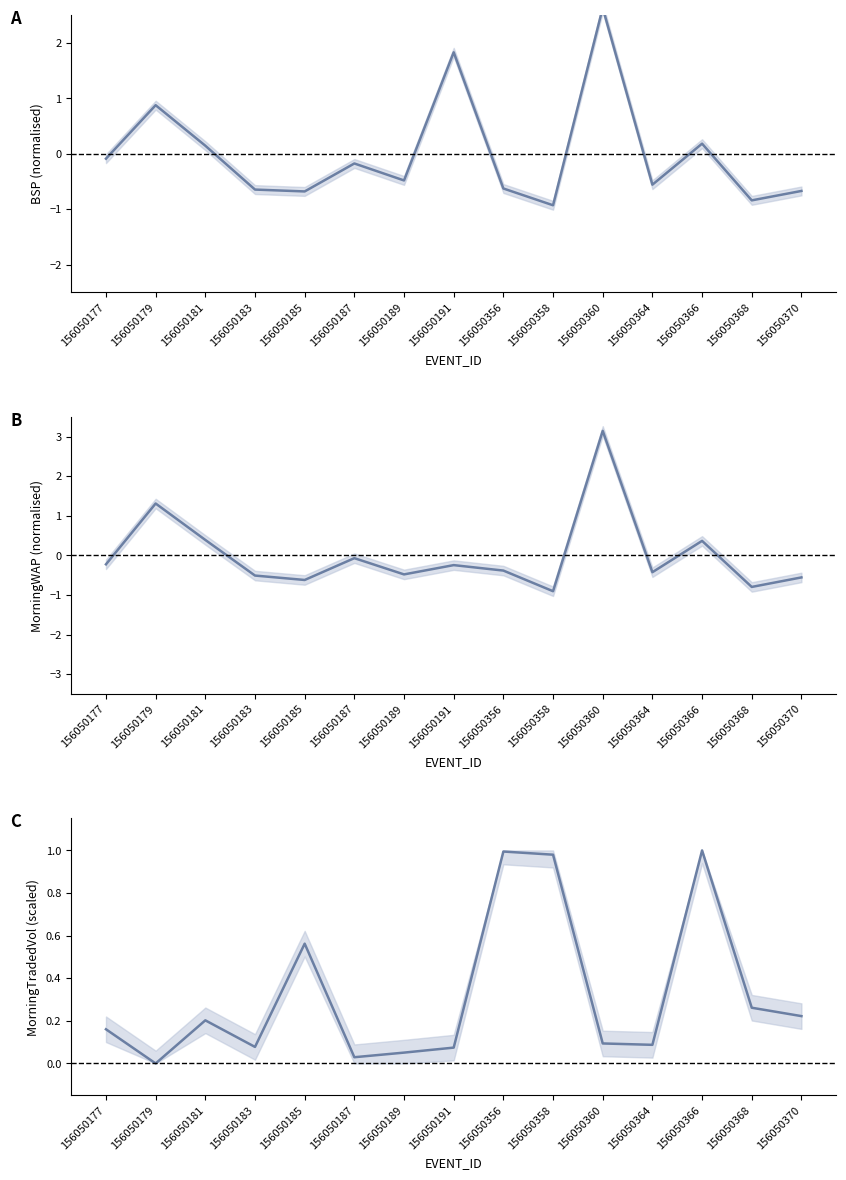

What is the sum of the MORNINGWAP values at 156050183 and 156050370?

-1.1